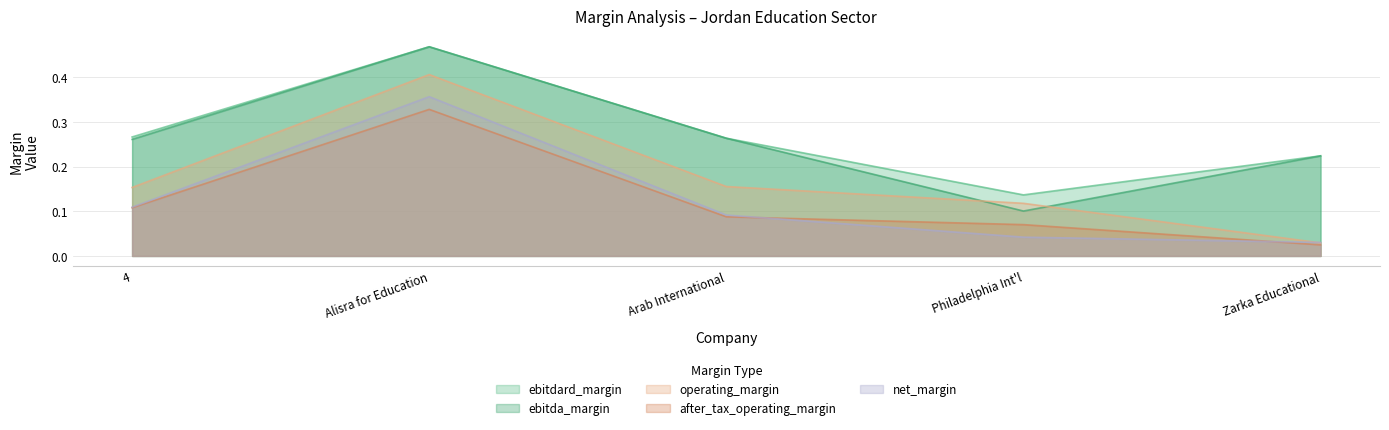

At which label does net_margin reach its peak?

Alisra for Education